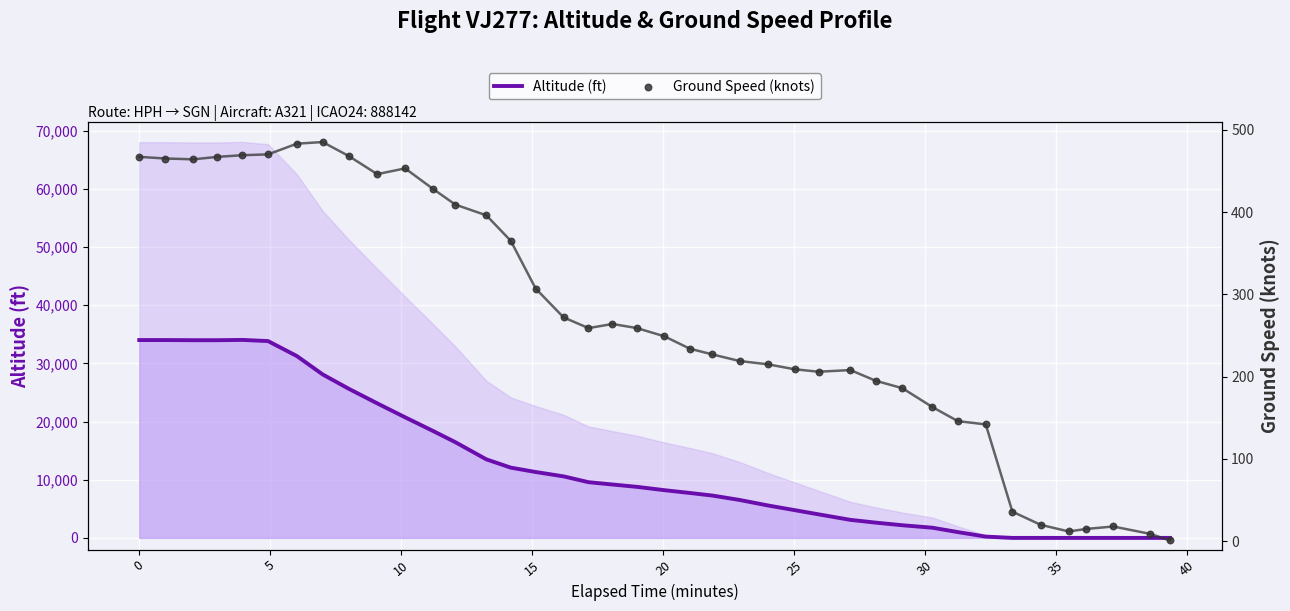

Which series has the largest total across all categories?

Altitude (ft)